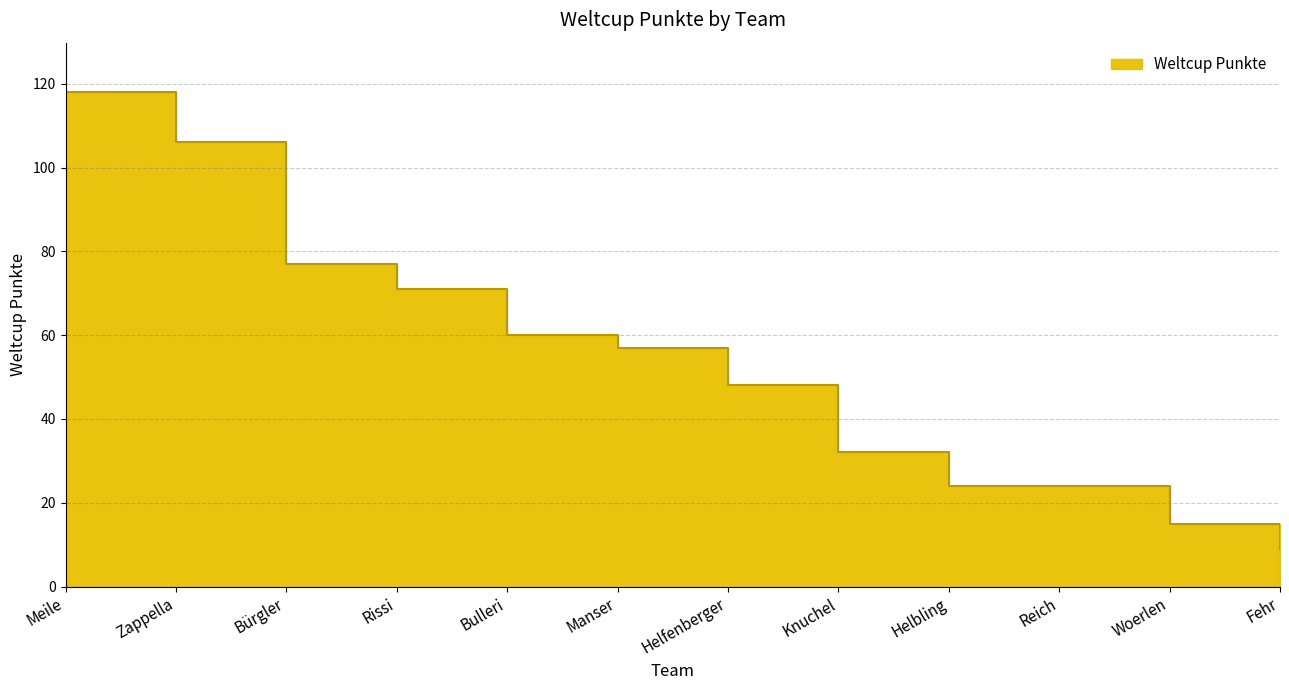

Reading left to right, list all the values displayed in this chart.

Meile=118	Zappella=106	Bürgler=77	Rissi=71	Bulleri=60	Manser=57	Helfenberger=48	Knuchel=32	Helbling=24	Reich=24	Woerlen=15	Fehr=9